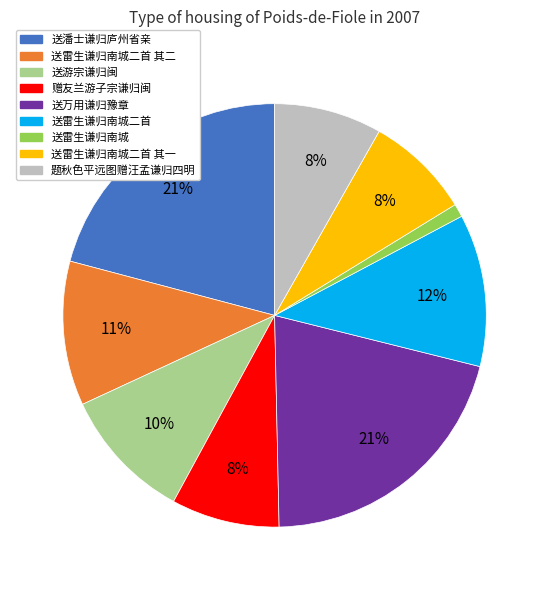

To the nearest percent, what is the difference between the largest and smallest slice percentages?

20%